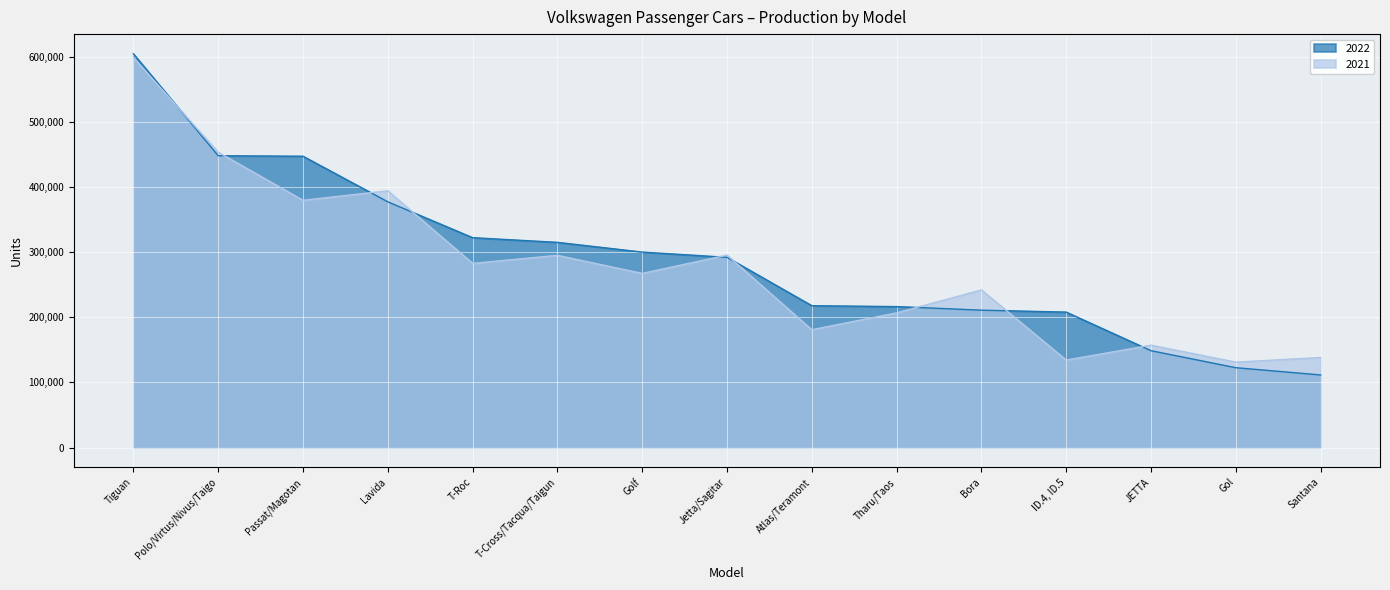

What is the spread (max minus min) of values at Gol?

8554